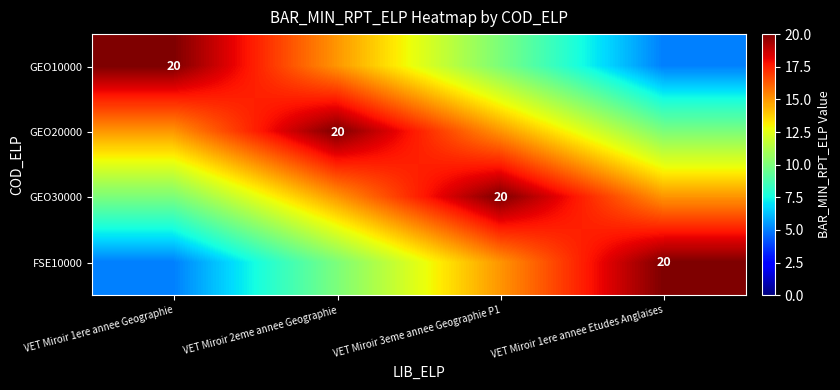

Is it true that FSE10000 equals 21 at VET Miroir 3eme annee Geographie P1?

False